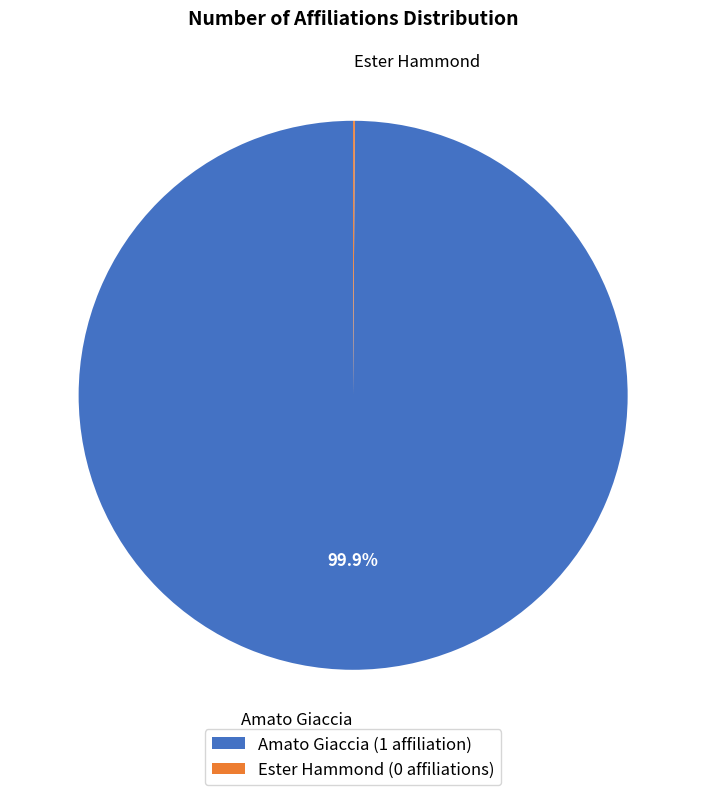

Is Amato Giaccia (1 affiliation) the majority of the pie?

Yes